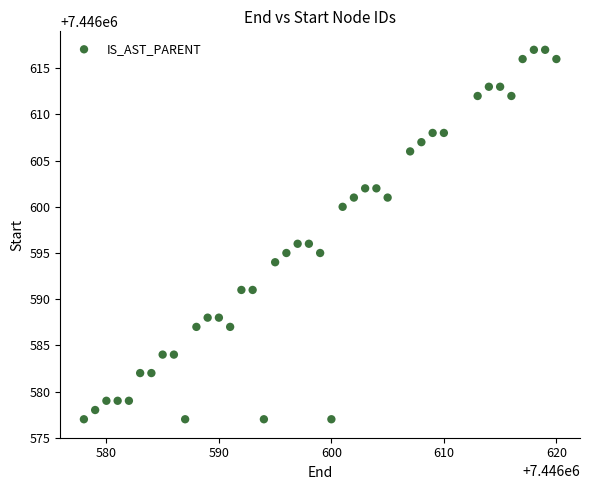

What is the range of X values (max minus min)?

42